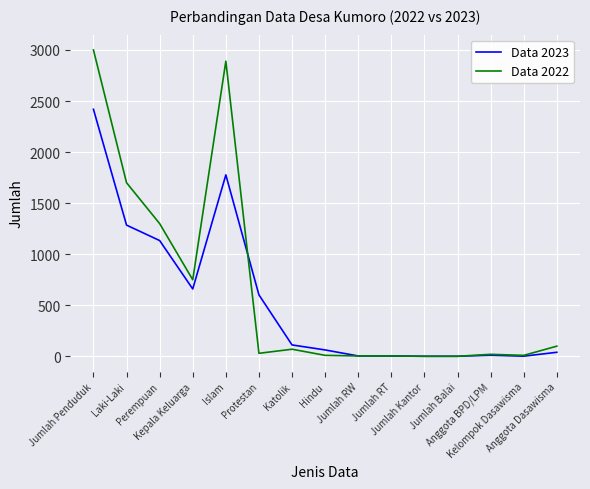

The value of Data 2022 at Protestan is 30. True or false?

True